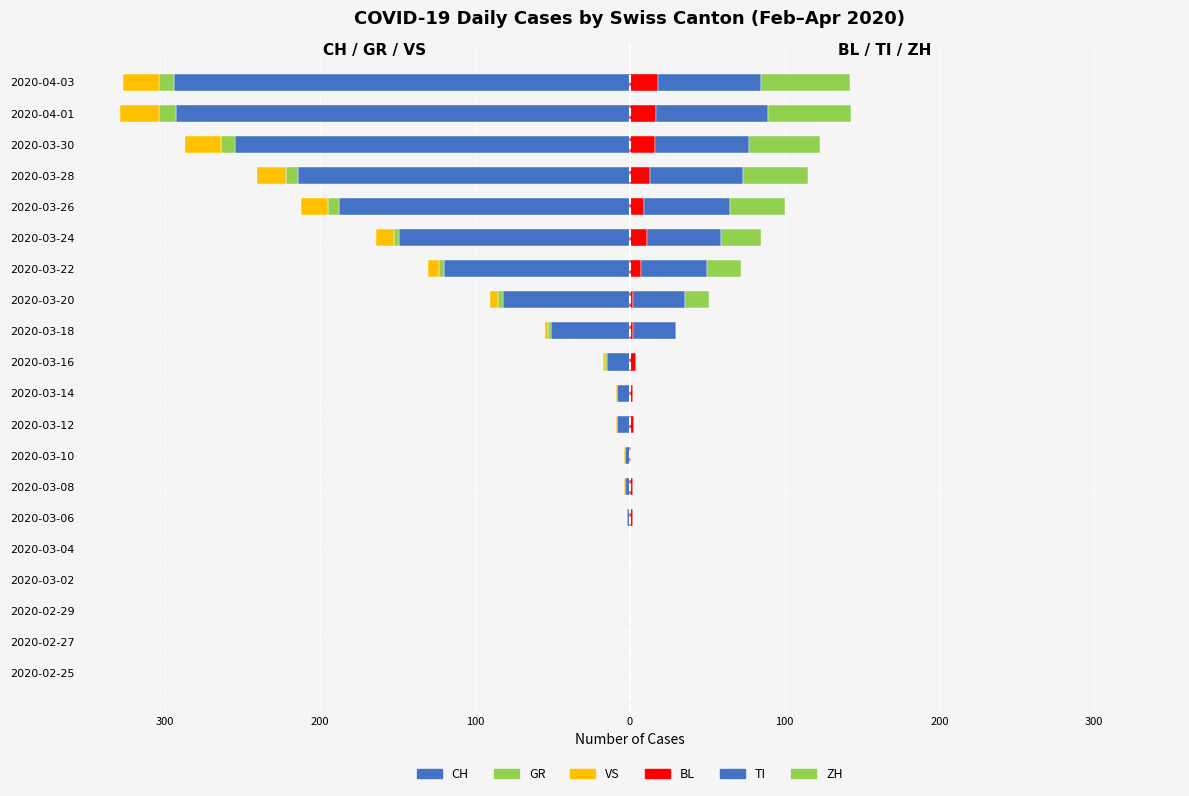

How many bars are there in each group?

6